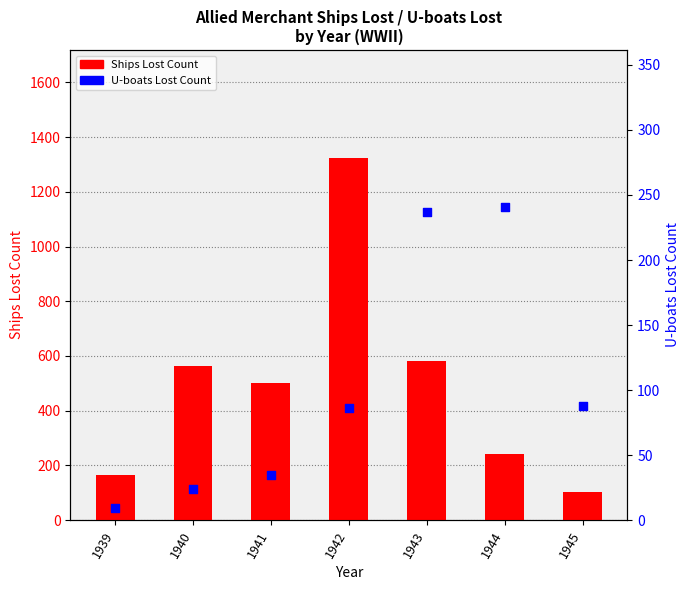

Which series has the largest total across all categories?

Ships Lost Count